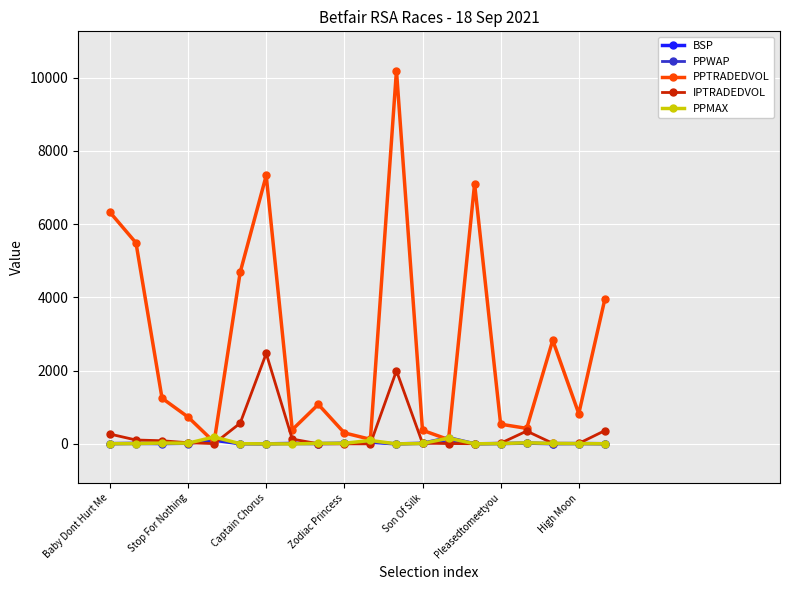

What is the minimum value for PPWAP?

1.6